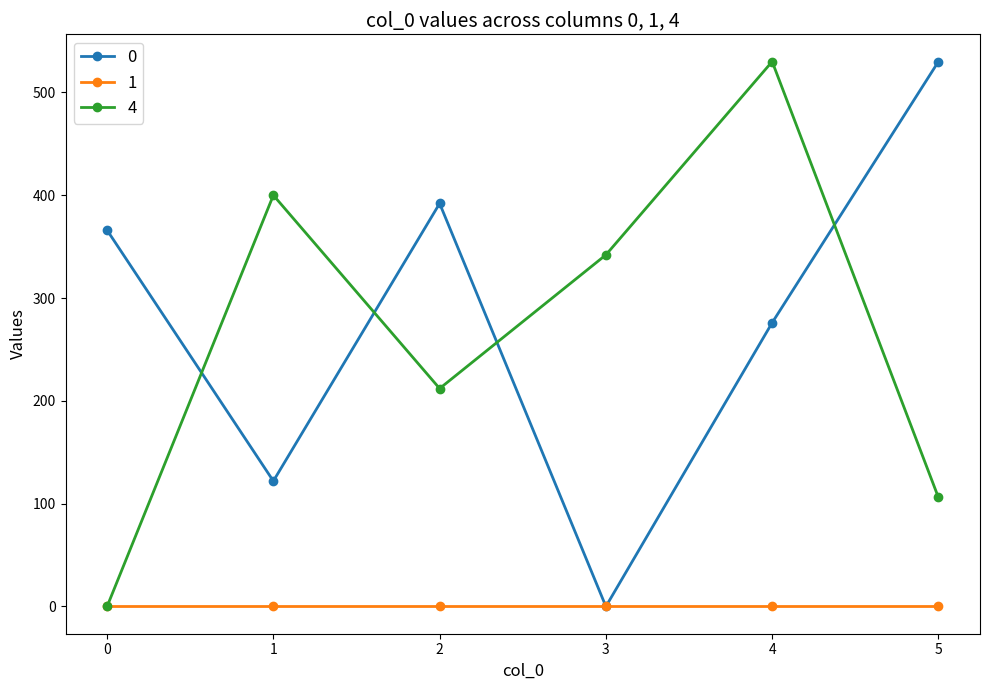

True or false: 0 has a value of 392 at 2.

True